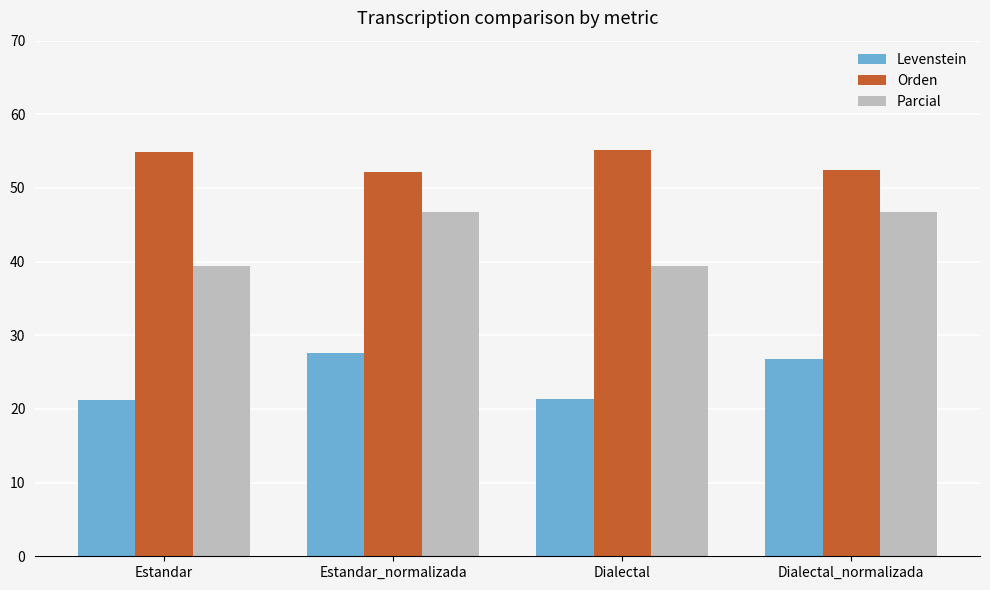

Which series has the largest total across all categories?

Orden